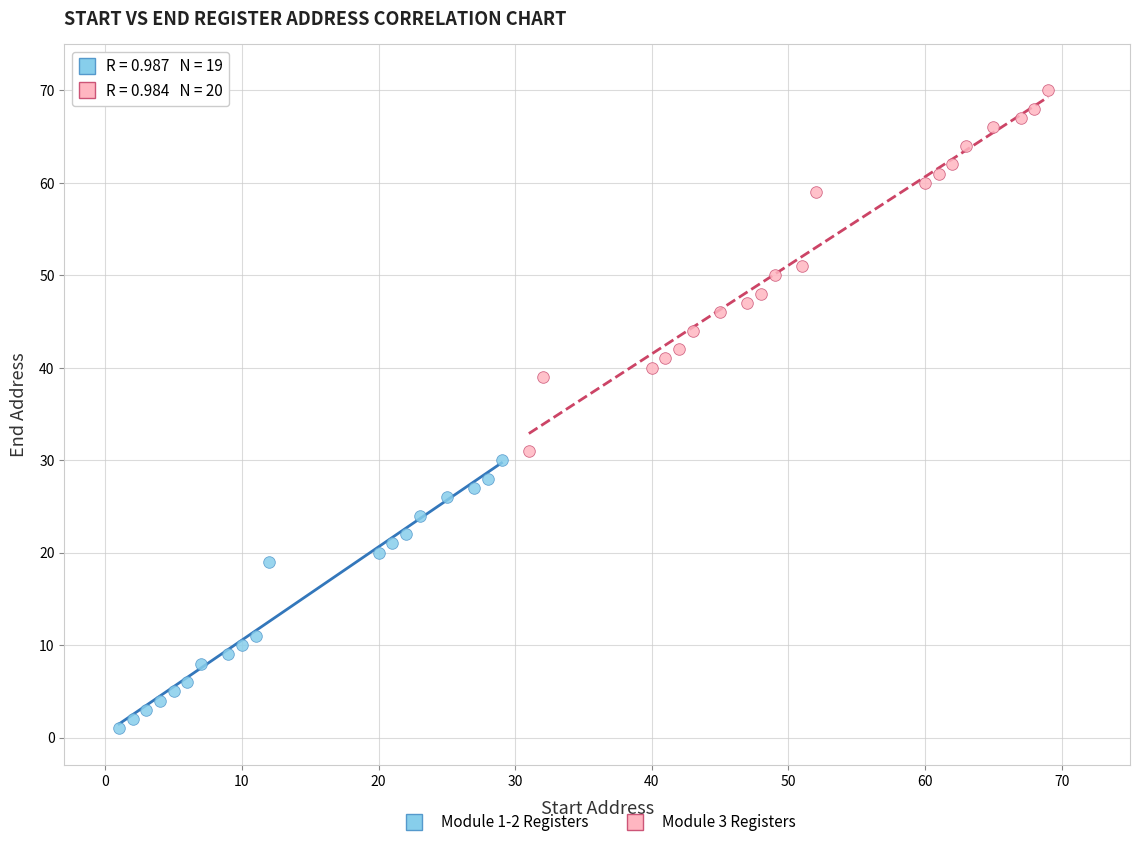

What are all the series names shown in the legend?

Module 1-2 Registers, Module 3 Registers